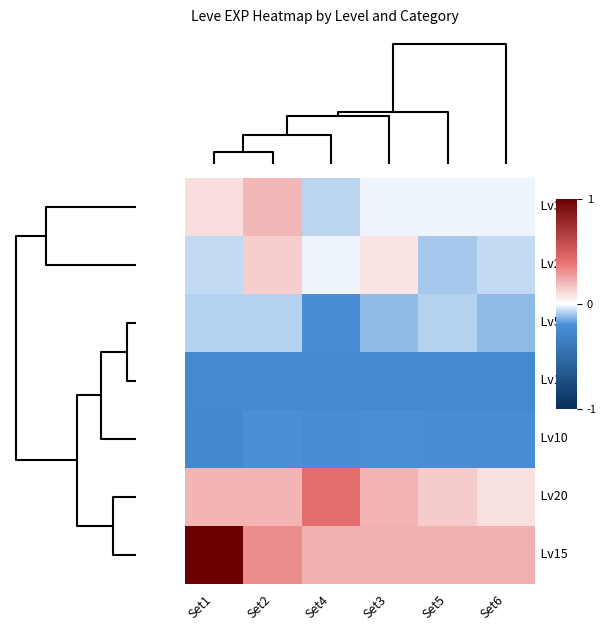

How many data points does each series have?

6